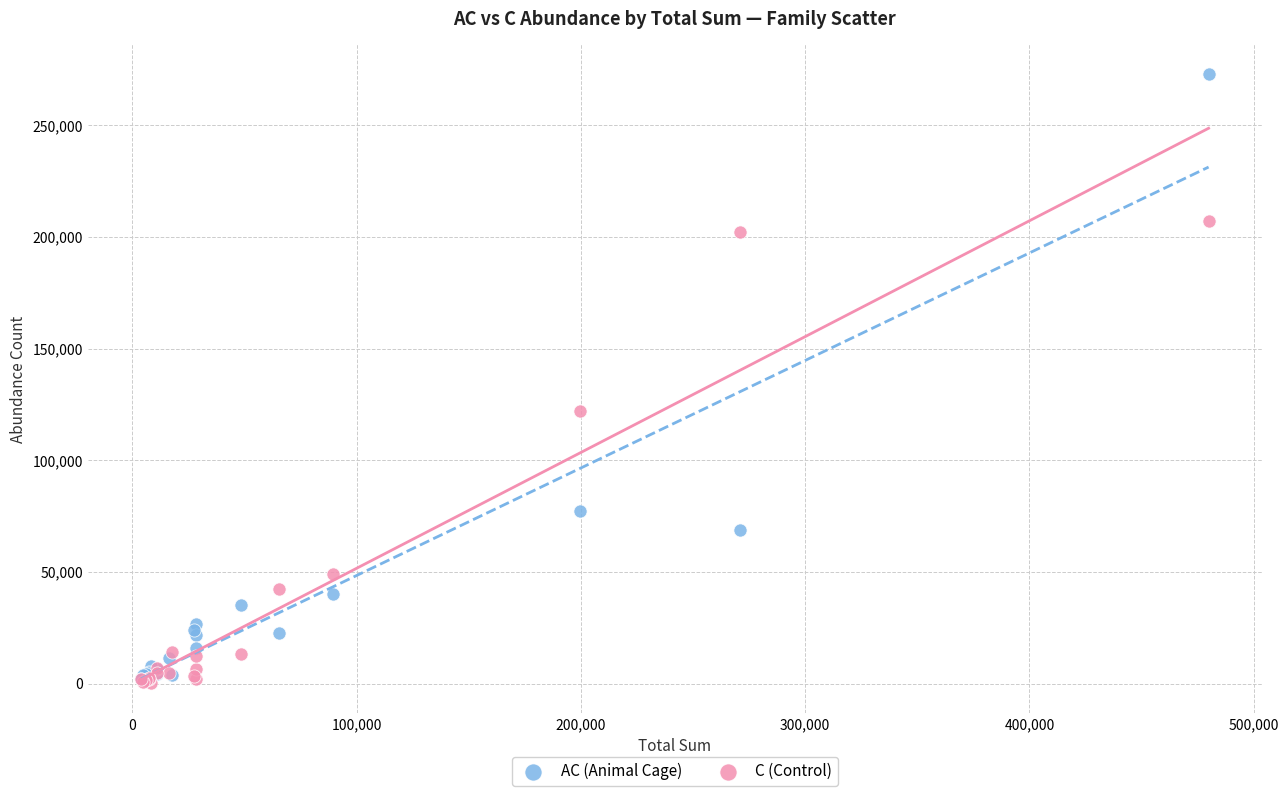

Which series contains the highest Y value?

AC (Animal Cage)